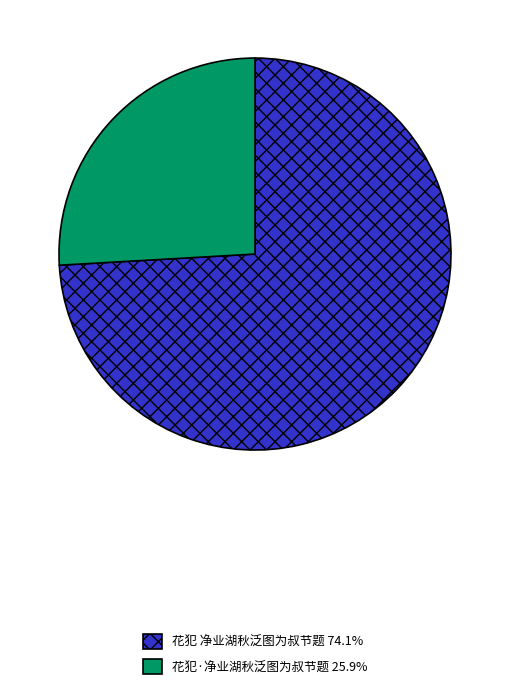

Approximately how many times larger is the value at 花犯 净业湖秋泛图为叔节题 74.1% compared to 花犯·净业湖秋泛图为叔节题 25.9%?

2.9